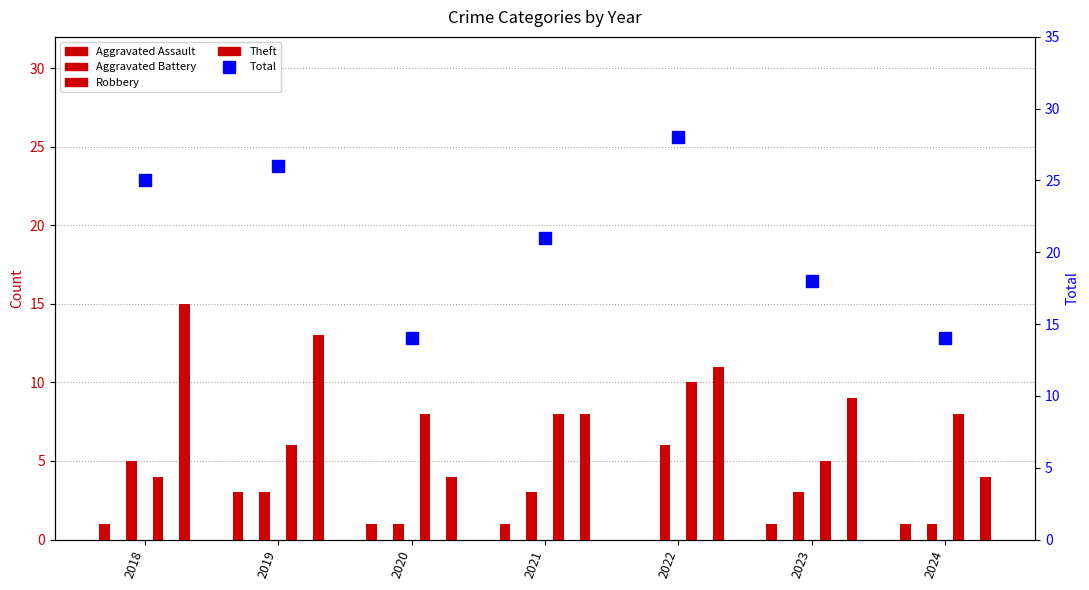

Reading right to left, extract all data points from this chart.

Aggravated Assault: 1	1	0	1	1	3	1
Aggravated Battery: 1	3	6	3	1	3	5
Robbery: 8	5	10	8	8	6	4
Theft: 4	9	11	8	4	13	15
Total: 14	18	28	21	14	26	25